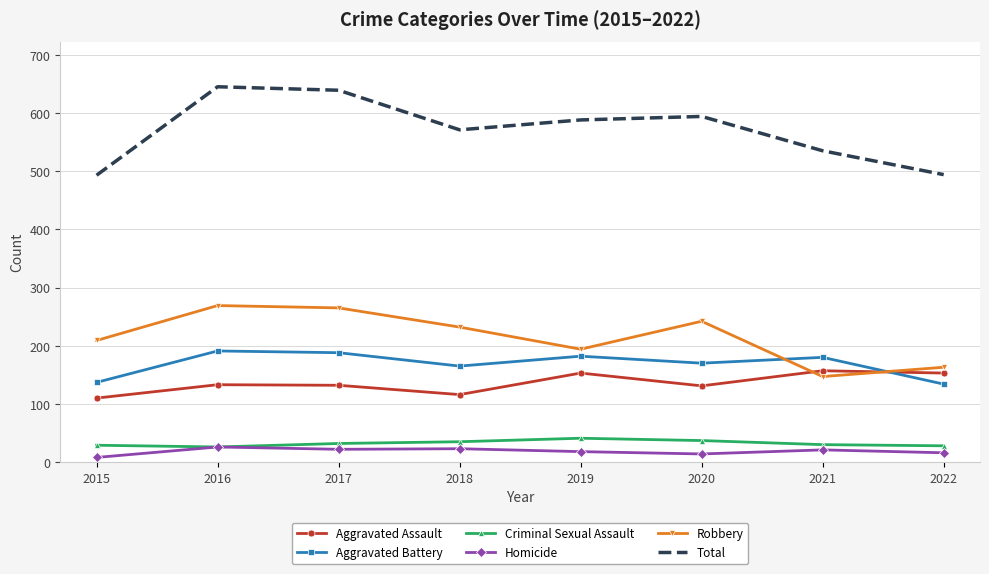

The value of Criminal Sexual Assault at 2022 is 28. True or false?

True